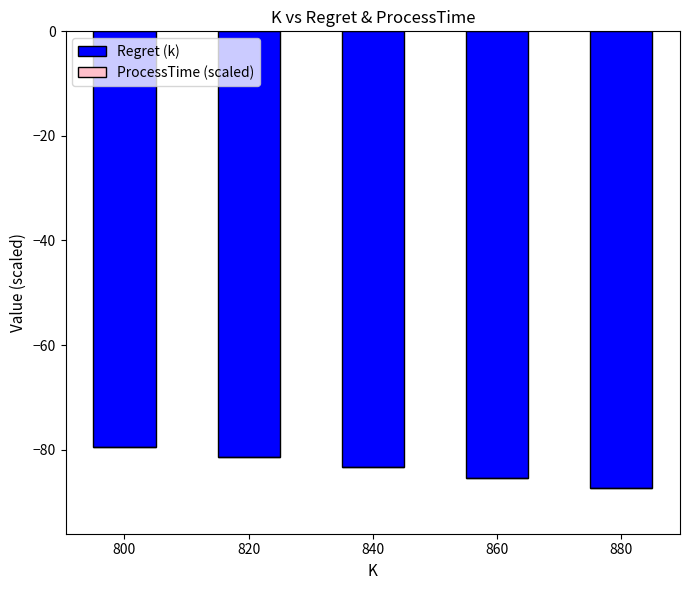

Reading left to right, list all the values displayed in this chart.

Regret (k): -79.4	-81.4	-83.4	-85.4	-87.4
ProcessTime (scaled): -0.0	-0.0	-0.0	-0.0	-0.0